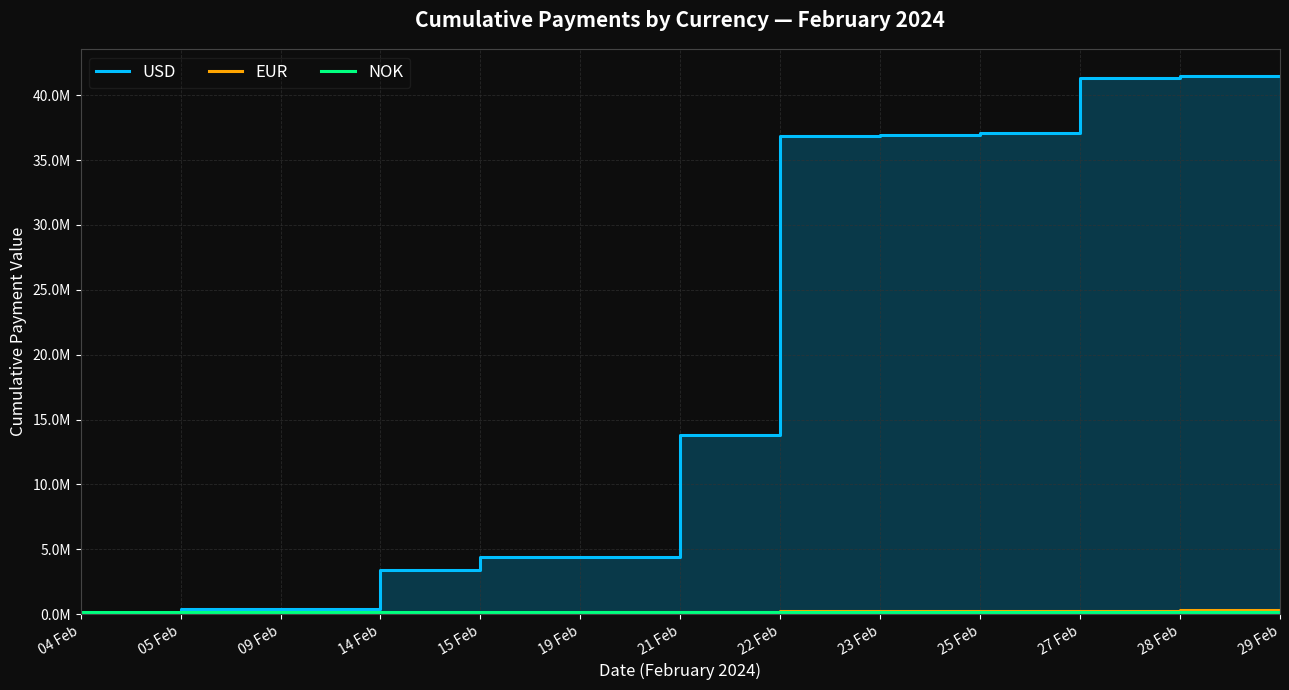

At which category does the chart reach its peak across all series?

29 Feb